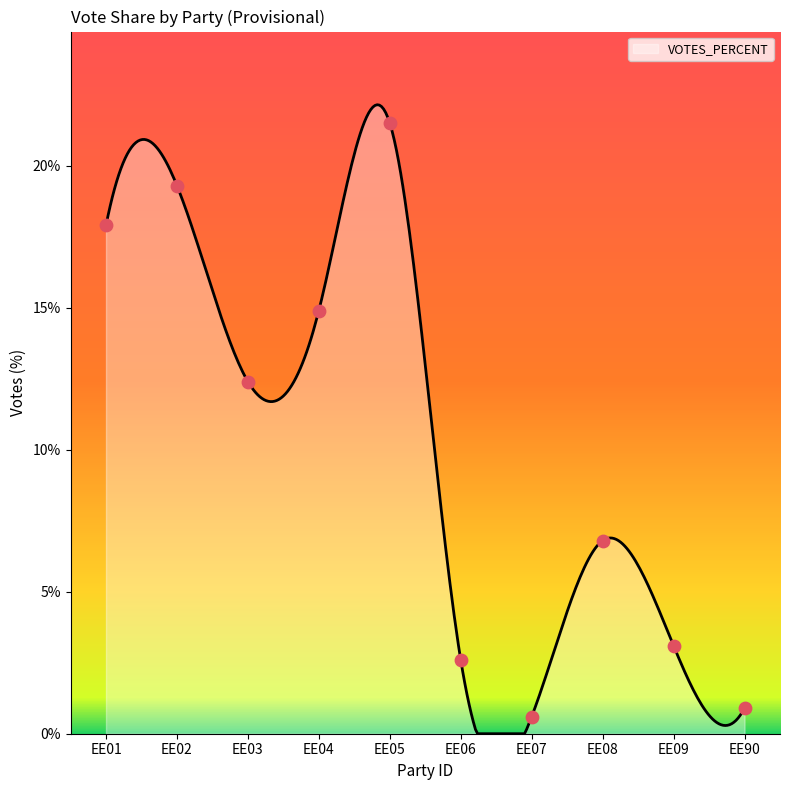

Approximately how many times larger is the value at EE90 compared to EE04?

0.1